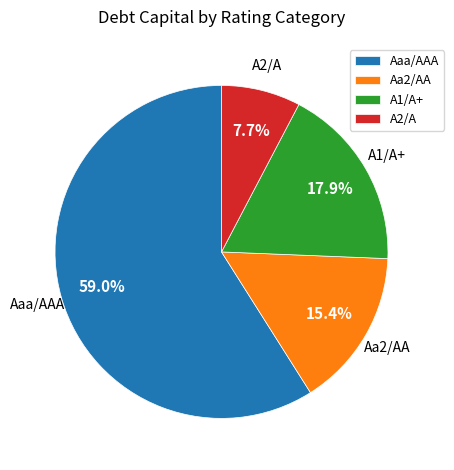

Count the number of slices in the pie.

4